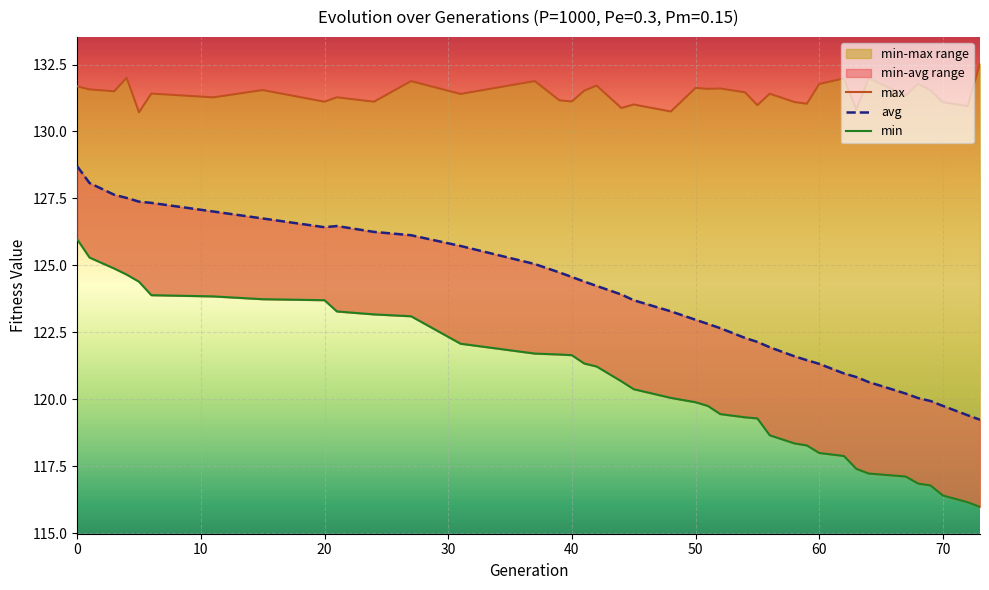

True or false: avg and max intersect in this chart.

False